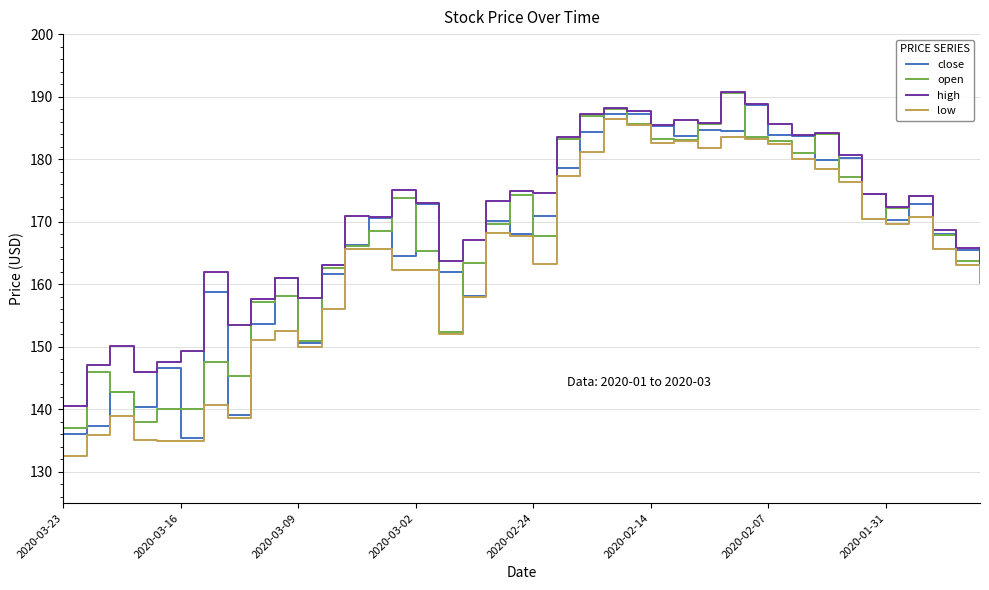

Which series has the largest total across all categories?

high